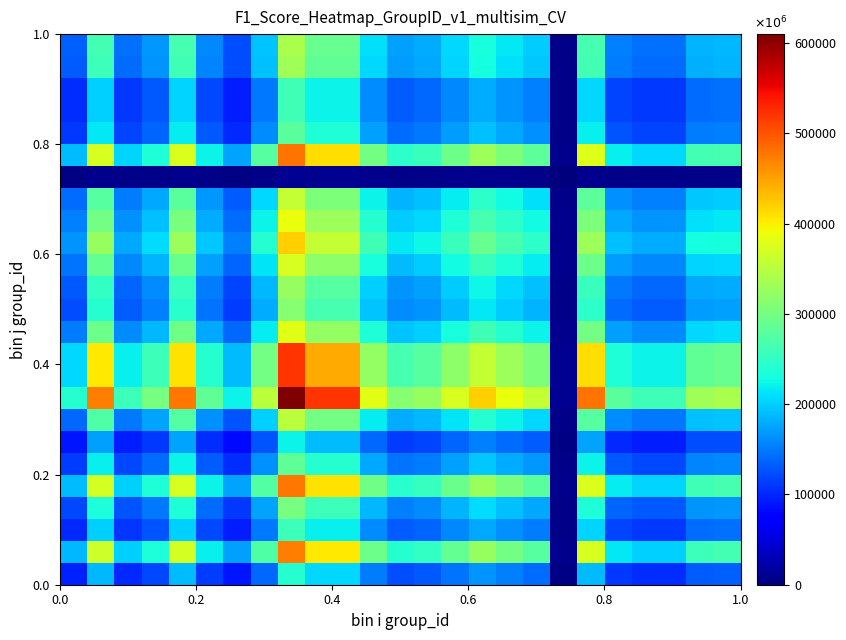

At how many categories does at least one series exceed 549278?

1